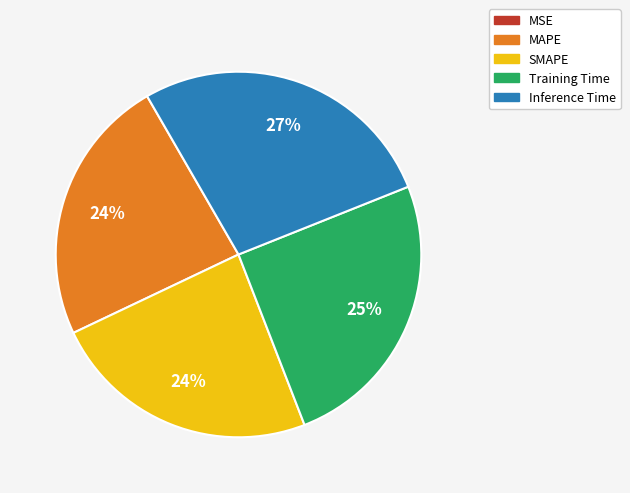

Is the sum of MAPE and Training Time greater than half?

No